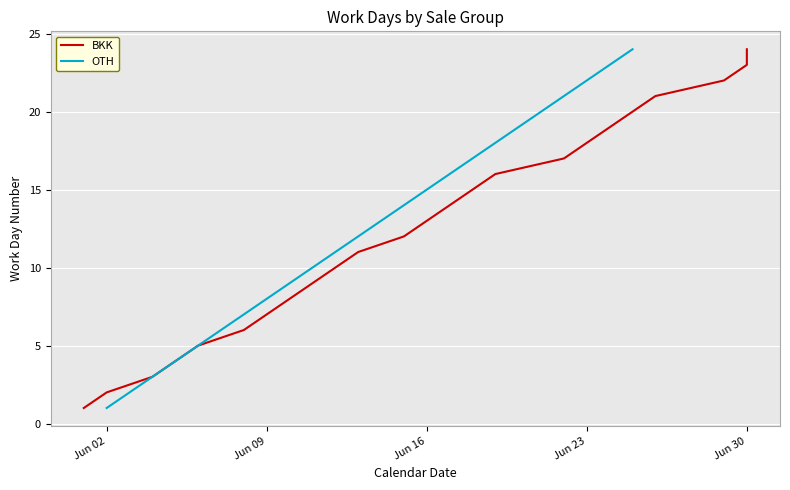

What is the value of the OTH point at the 23rd from the left?

23